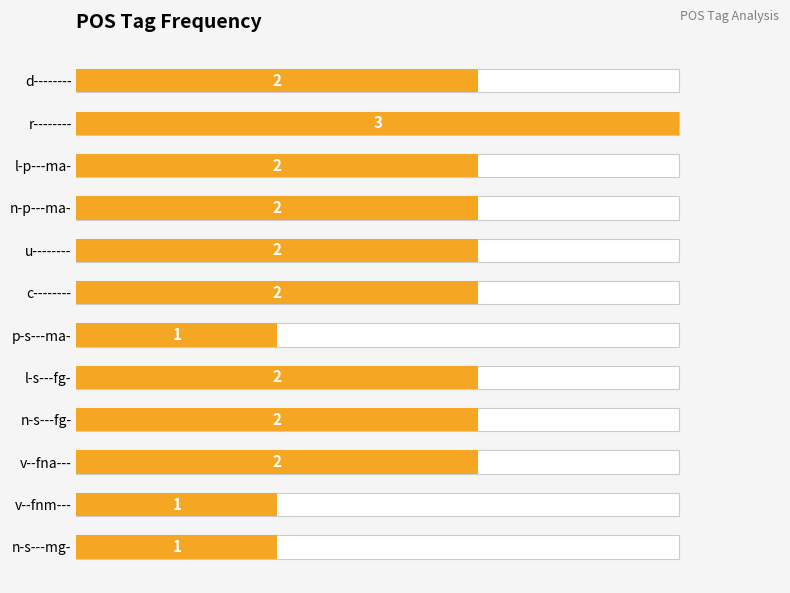

What is the smallest value displayed?

1